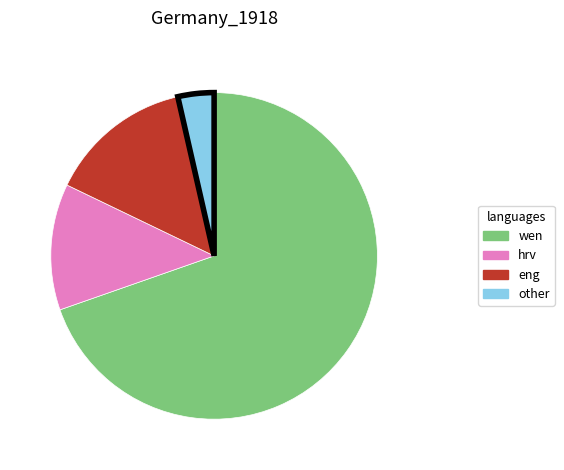

Is there a majority slice in this chart?

Yes